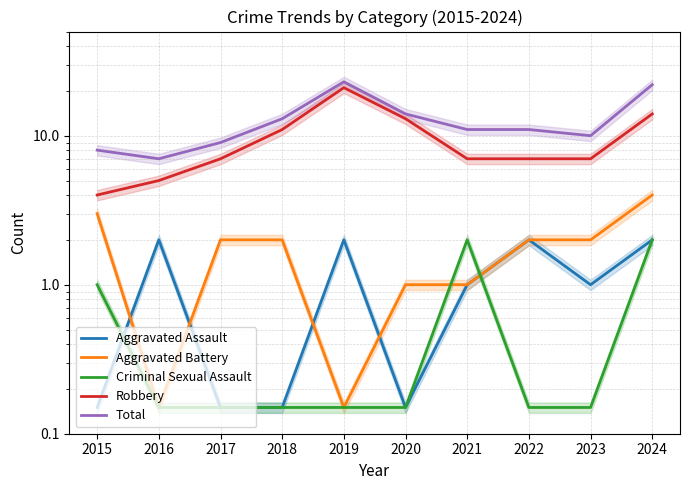

At which category does Aggravated Assault reach its first local valley?

2020